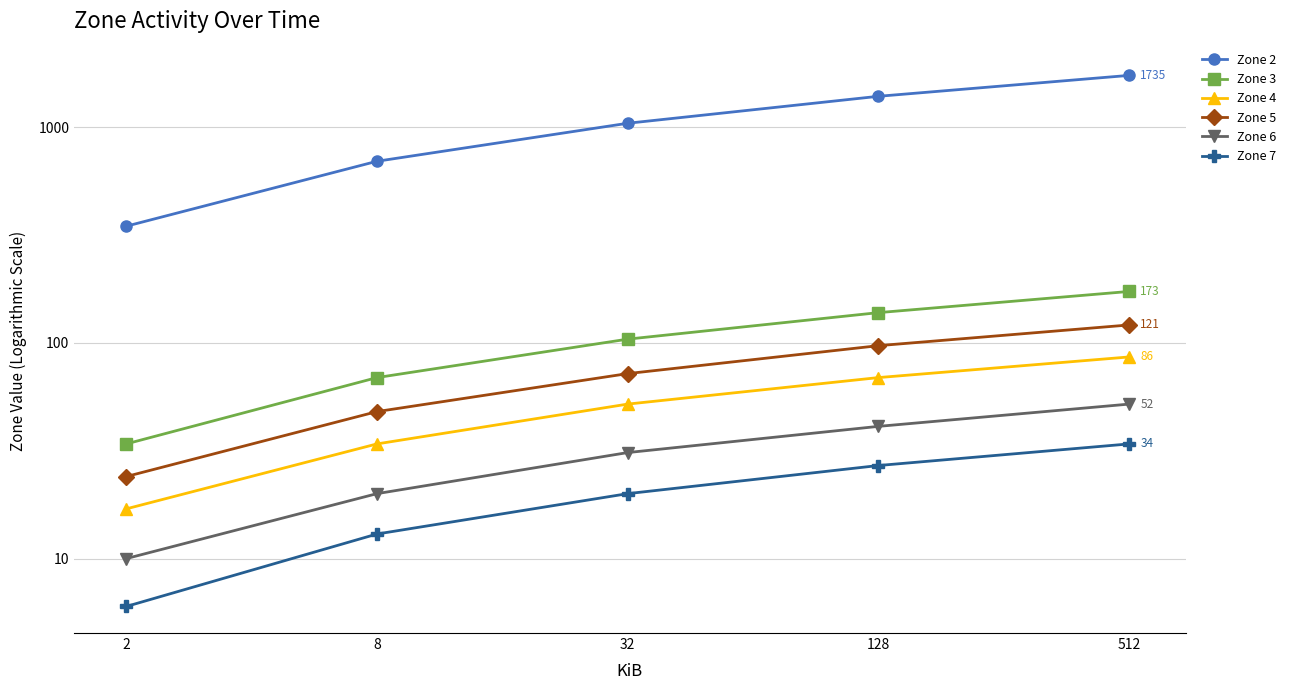

At how many categories does at least one series exceed 842?

3